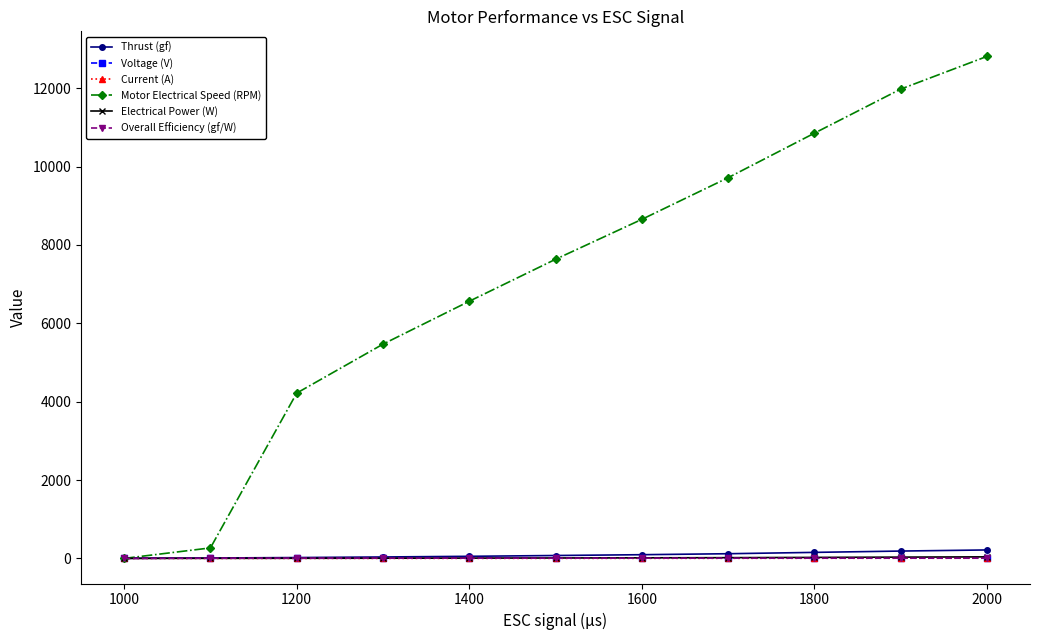

True or false: Motor Electrical Speed (RPM) has more than 0 interior local peaks.

False